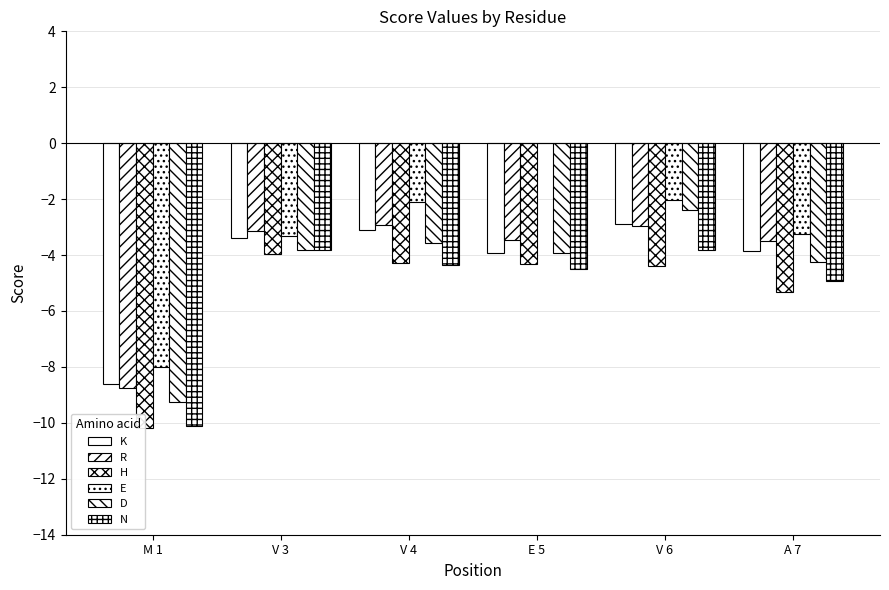

Reading right to left, transcribe all the data shown in this chart.

K: A 7=-3.9	V 6=-2.9	E 5=-3.9	V 4=-3.1	V 3=-3.4	M 1=-8.6
R: A 7=-3.5	V 6=-2.9	E 5=-3.5	V 4=-2.9	V 3=-3.1	M 1=-8.8
H: A 7=-5.3	V 6=-4.4	E 5=-4.3	V 4=-4.3	V 3=-4.0	M 1=-10.2
E: A 7=-3.3	V 6=-2.0	E 5=0.0	V 4=-2.1	V 3=-3.3	M 1=-8.0
D: A 7=-4.2	V 6=-2.4	E 5=-3.9	V 4=-3.6	V 3=-3.8	M 1=-9.2
N: A 7=-4.9	V 6=-3.8	E 5=-4.5	V 4=-4.3	V 3=-3.8	M 1=-10.1